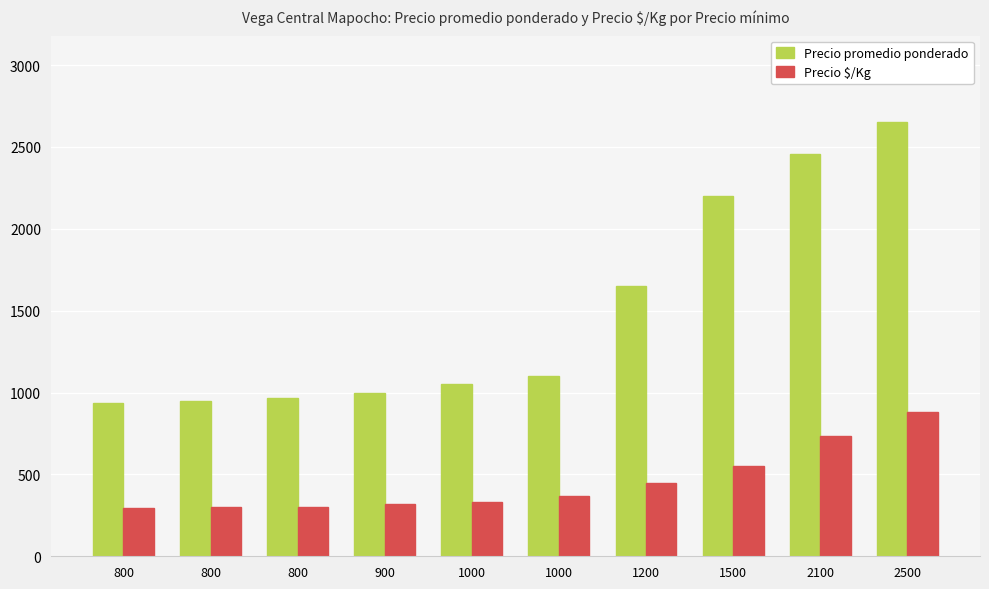

Where is Precio $/Kg nearest to the value 590?

1500